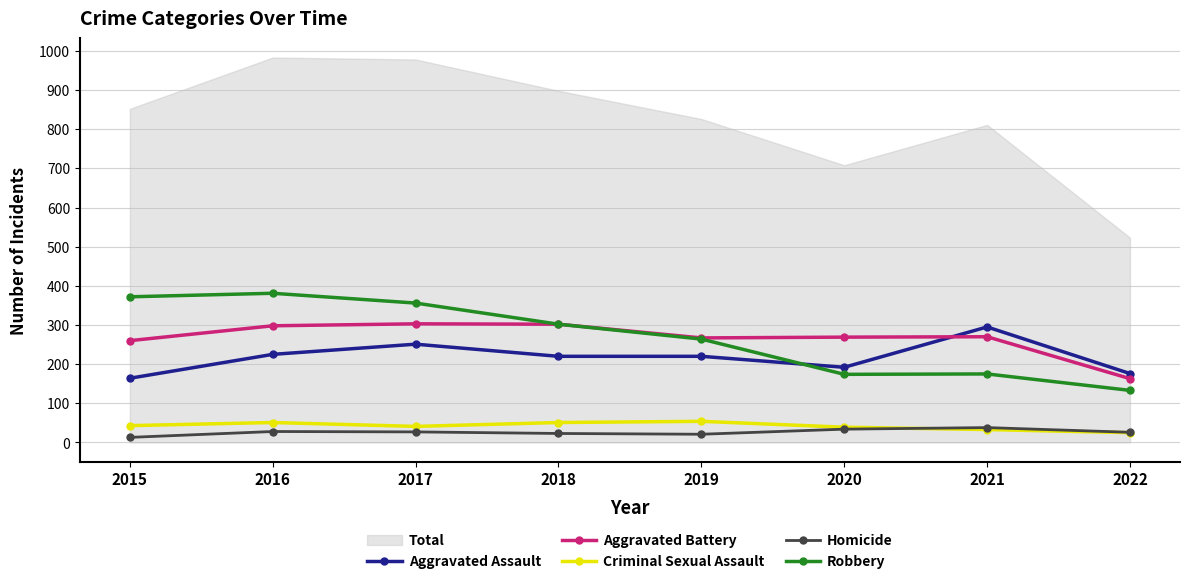

Rank the series at 2021 from lowest to highest value.

Criminal Sexual Assault, Homicide, Robbery, Aggravated Battery, Aggravated Assault